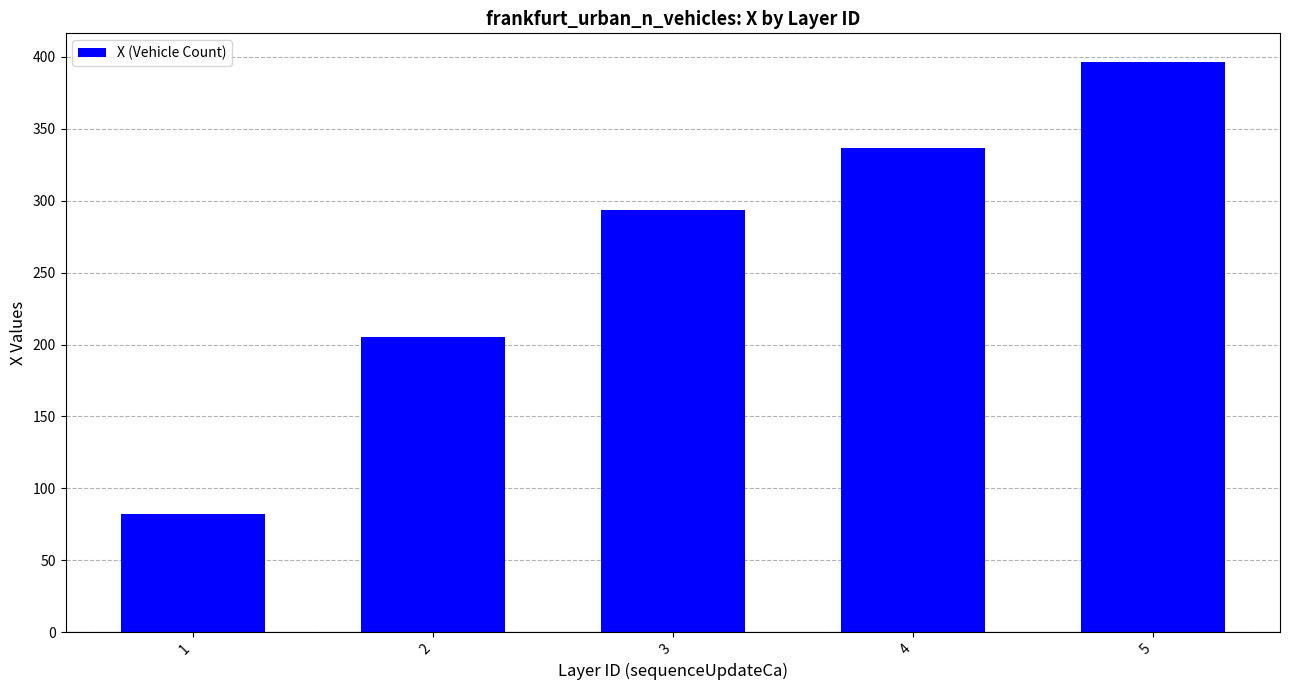

Approximately how many times larger is the value at 4 compared to 2?

1.6